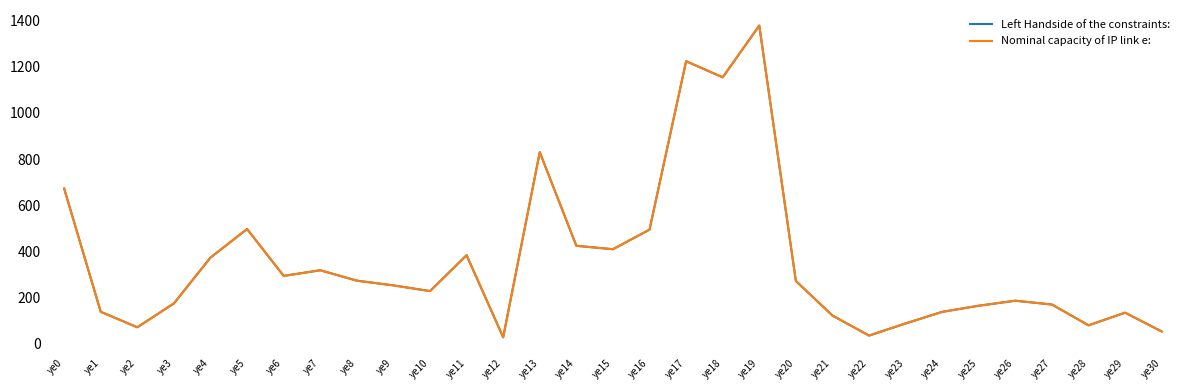

Between ye5 and ye11, which is larger?

ye5